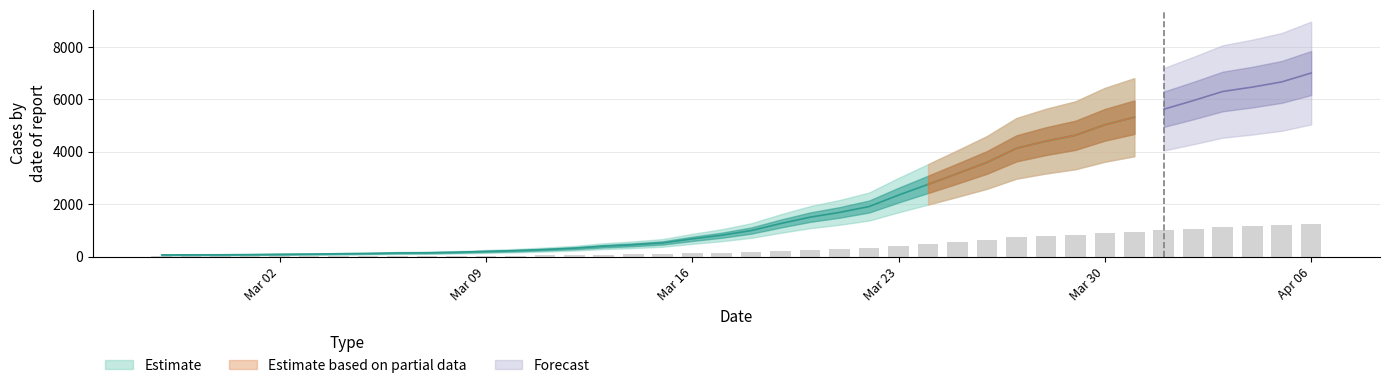

Does the chart contain stacked bars?

No